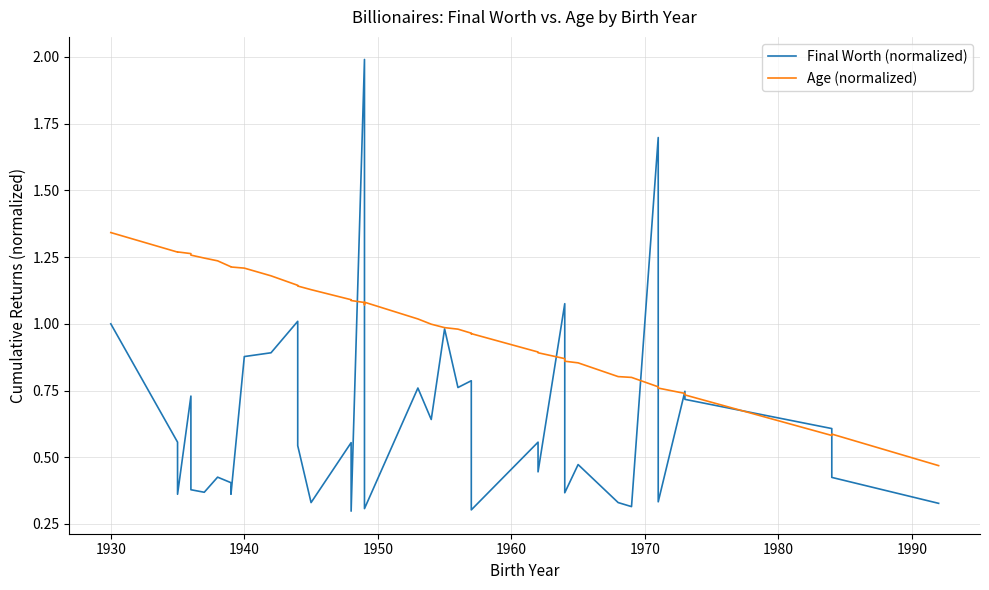

How many lines are shown in the chart?

2